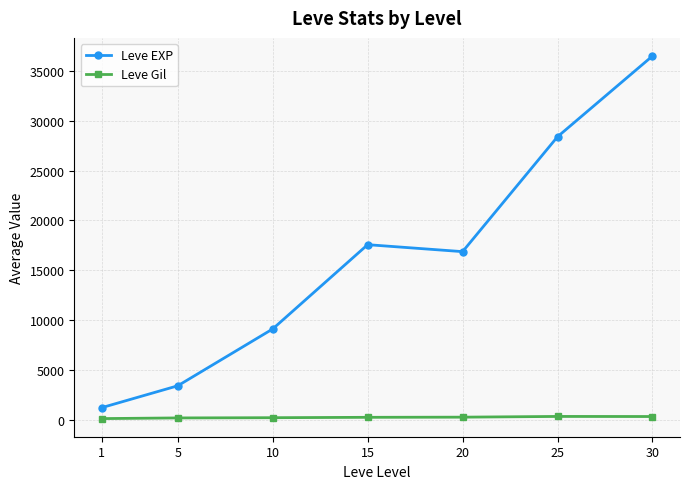

What is the minimum value shown in the chart?

113.3